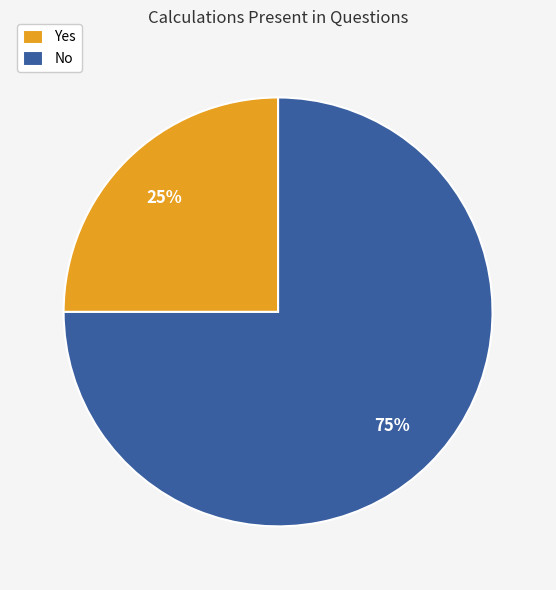

What is the ratio of the value at Yes to the value at No?

0.3